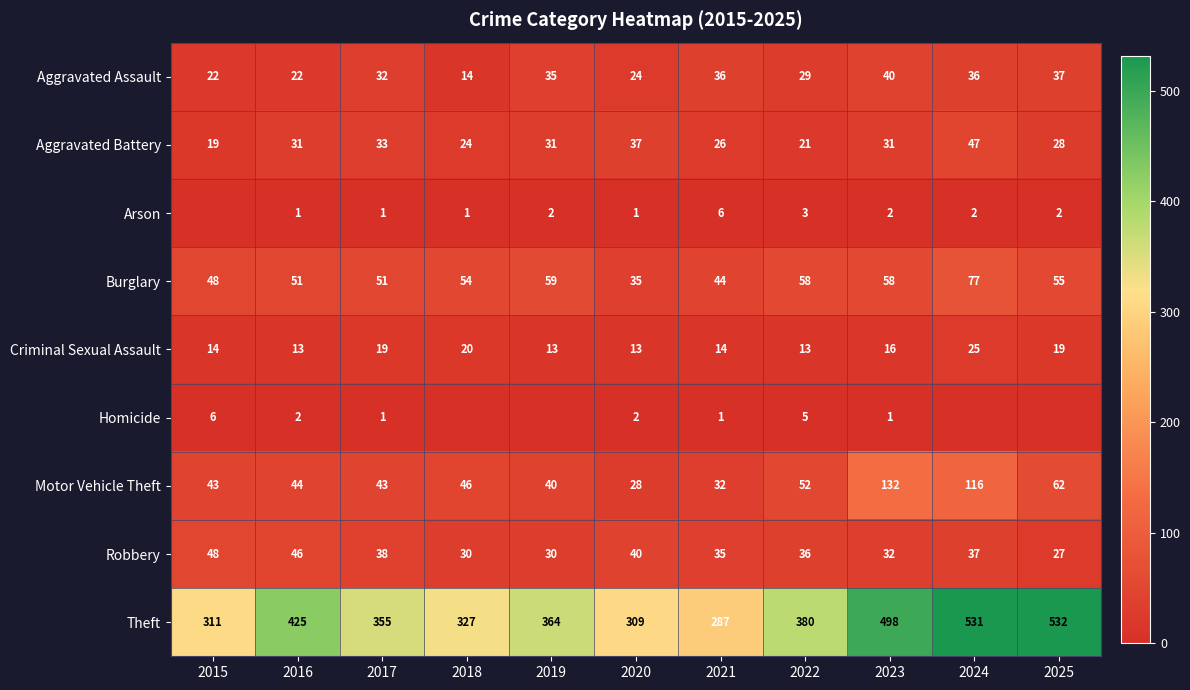

Between 2017 and 2016, which is larger?

2017